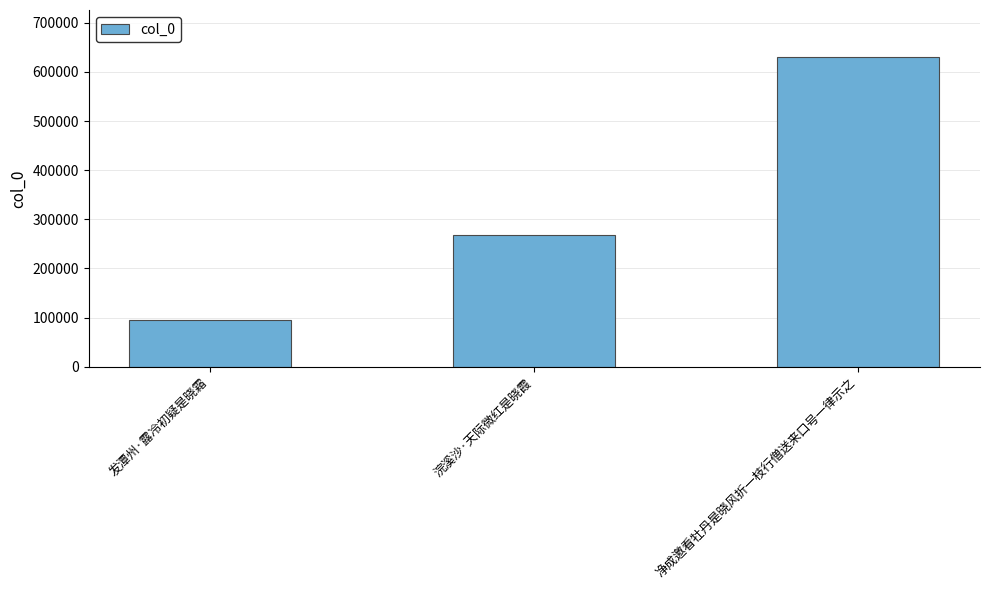

What is the label of the 1st bar from the left?

发潭州·露冷初疑是晓霜